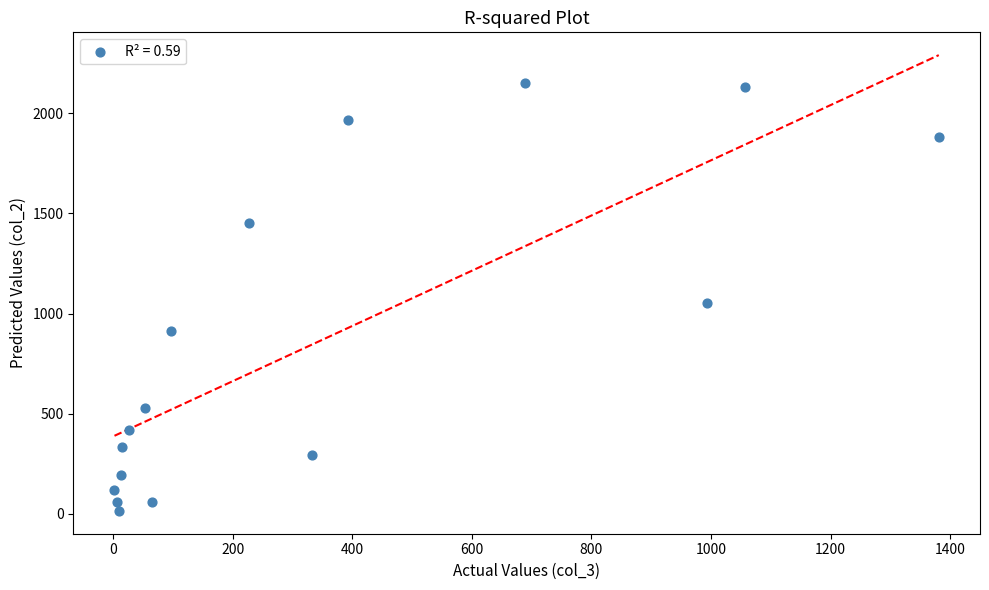

What is the range of X values (max minus min)?

1379